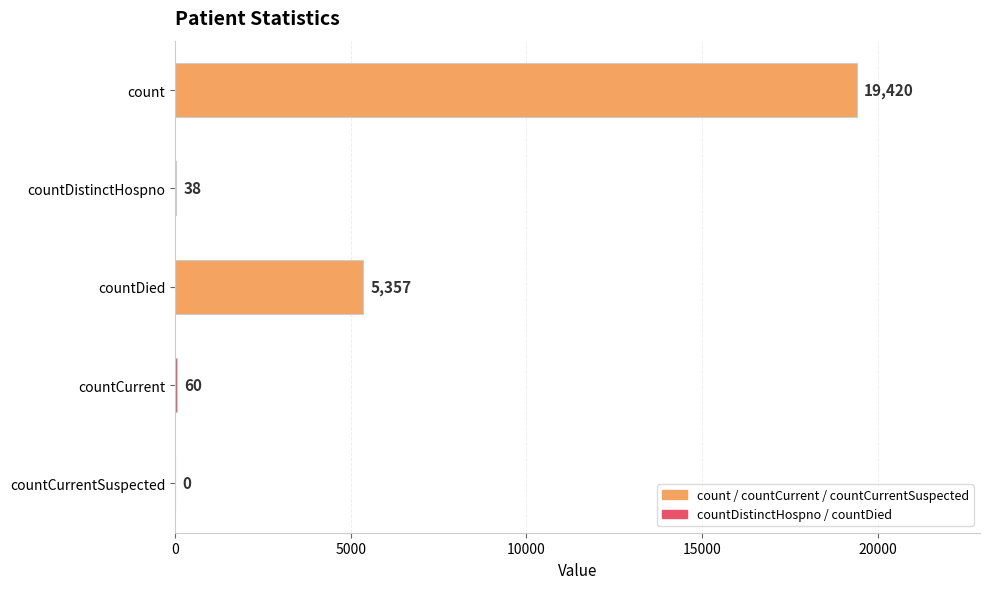

Reading top to bottom, list all the values displayed in this chart.

count=19420	countDistinctHospno=38	countDied=5357	countCurrent=60	countCurrentSuspected=0